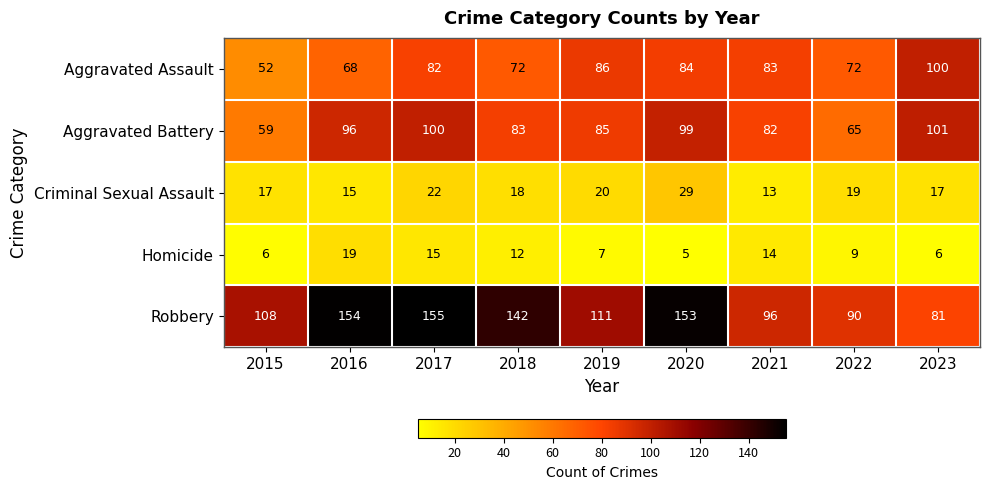

Count the number of categories in the chart.

9